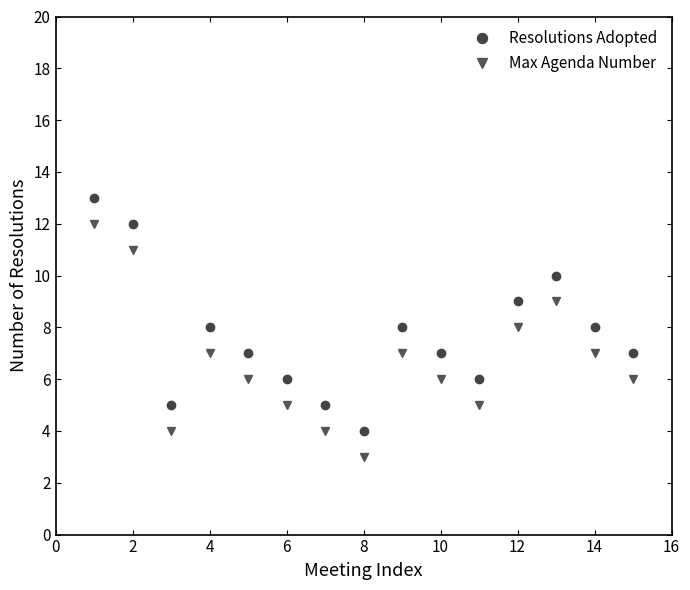

Reading left to right, transcribe all the data shown in this chart.

Resolutions Adopted: 13	12	5	8	7	6	5	4	8	7	6	9	10	8	7
Max Agenda Number: 12	11	4	7	6	5	4	3	7	6	5	8	9	7	6